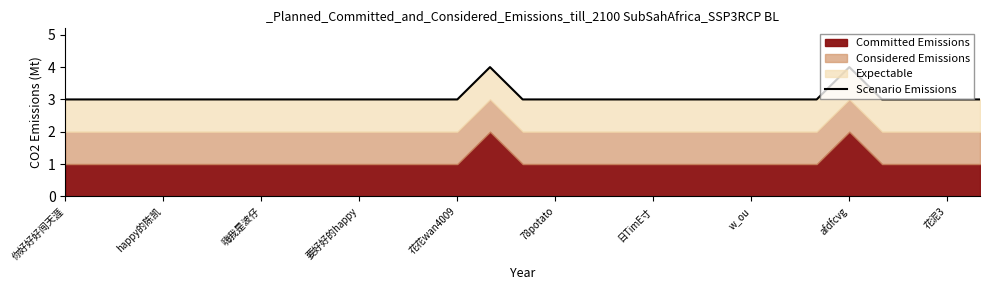

What position from the left is 11?

12